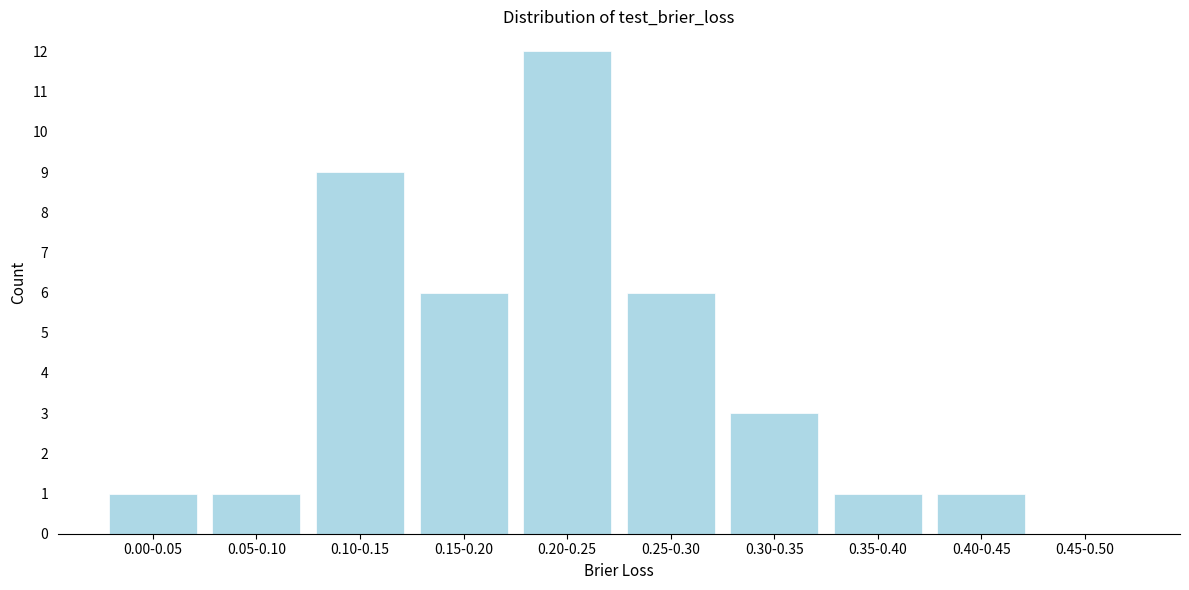

Reading left to right, extract all data points from this chart.

0.00-0.05=1	0.05-0.10=1	0.10-0.15=9	0.15-0.20=6	0.20-0.25=12	0.25-0.30=6	0.30-0.35=3	0.35-0.40=1	0.40-0.45=1	0.45-0.50=0